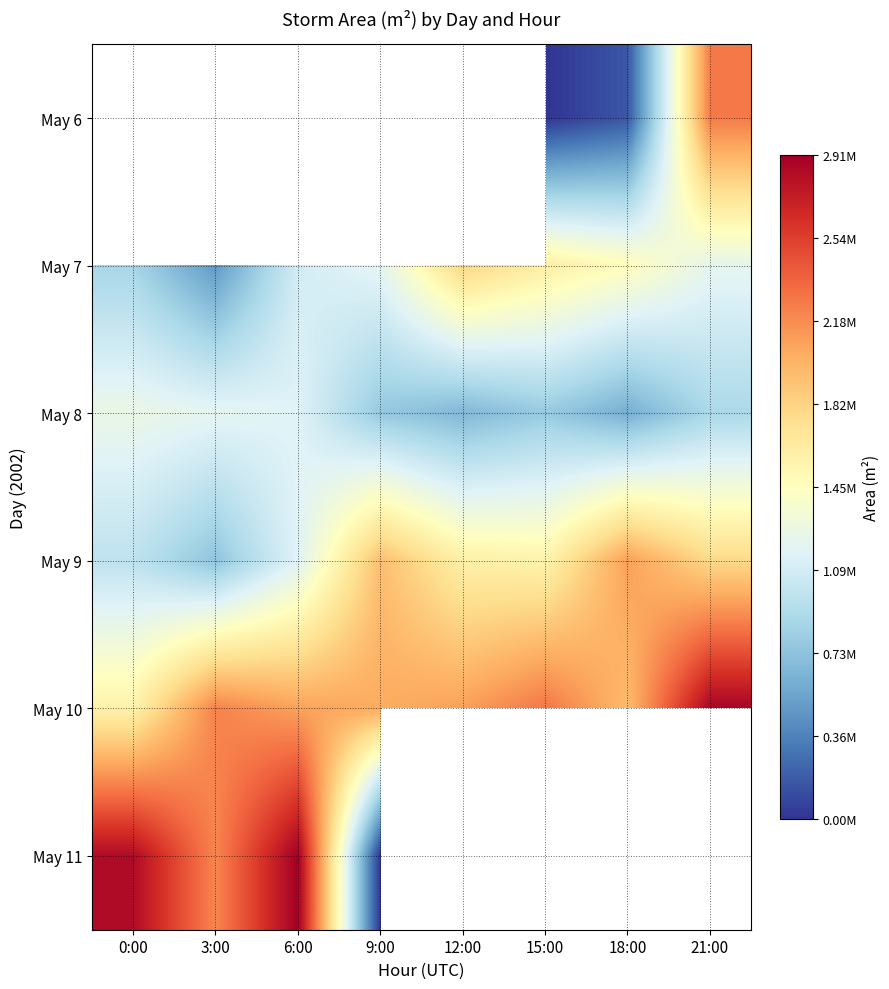

True or false: May 8 has a value of 1260000.0 at 0:00.

True